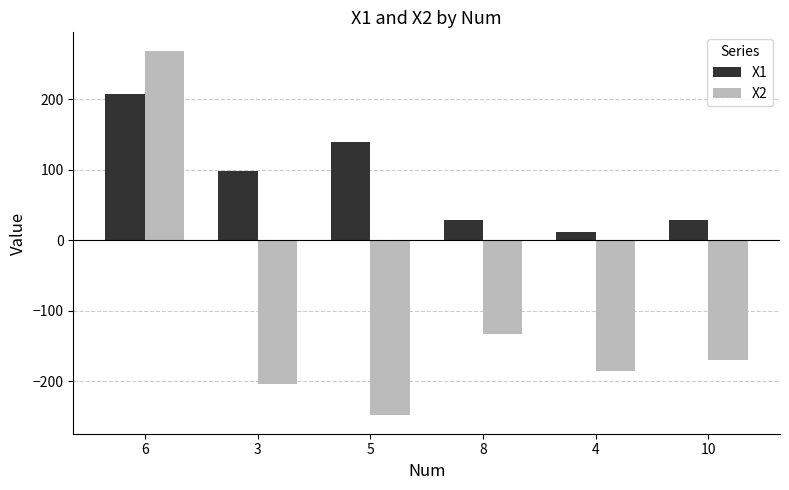

The value of X2 at 8 is -38.9. True or false?

False